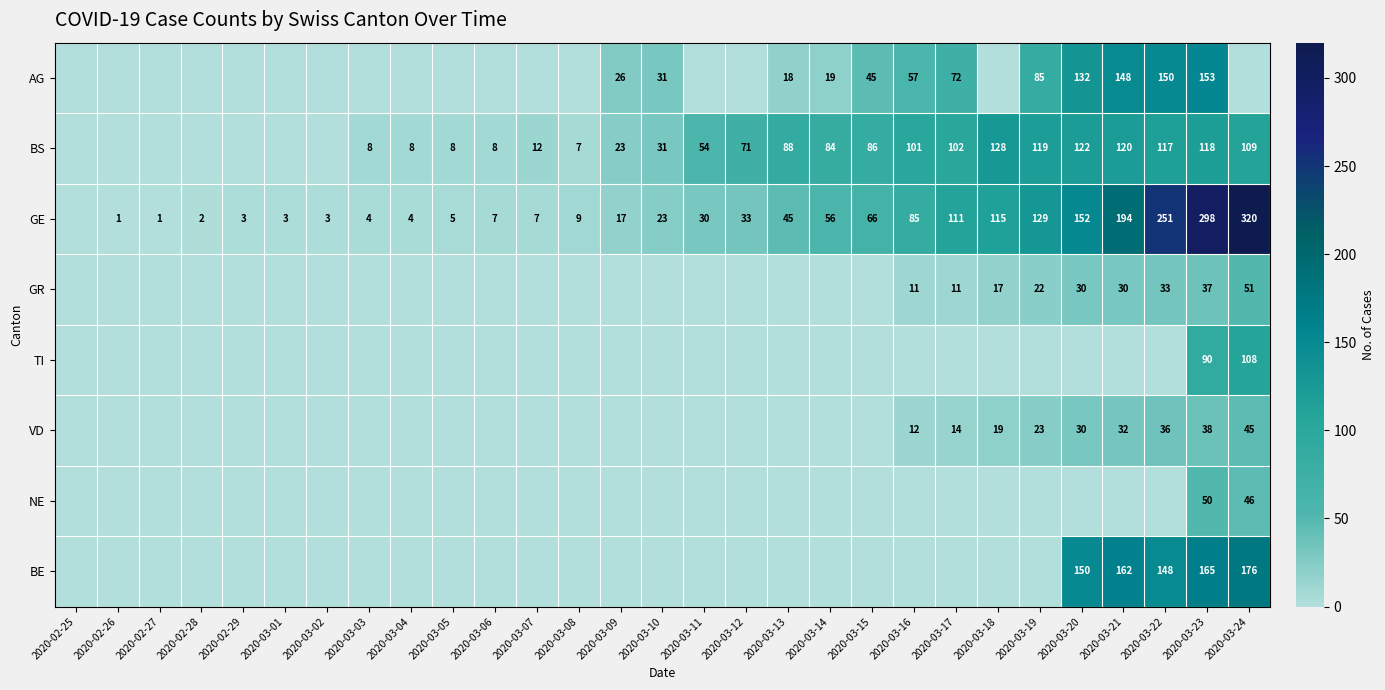

True or false: GR has a value of 37 at 2020-03-23.

True